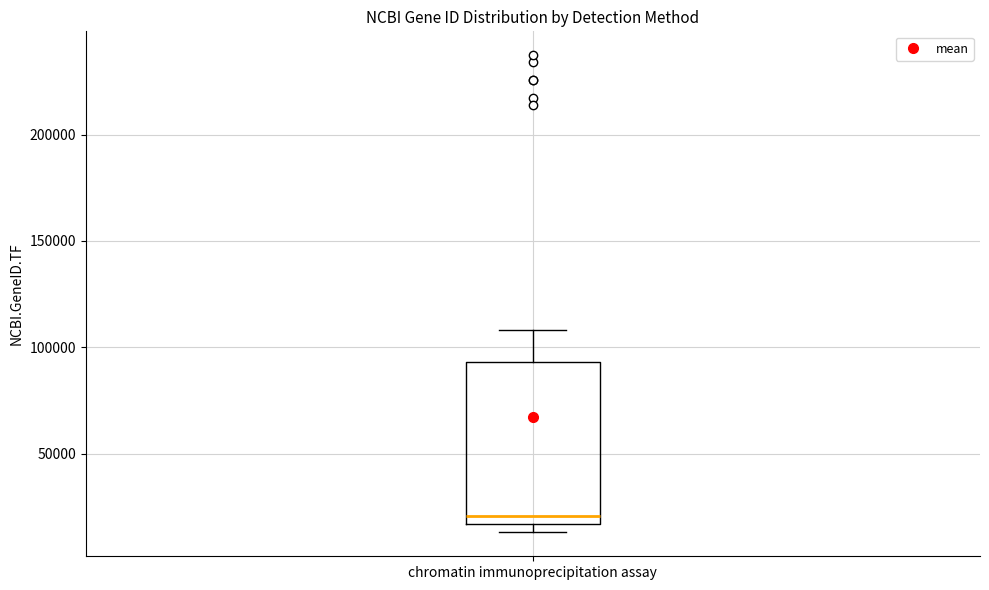

Transcribe this box plot: give where the median line is, the range the box spans, and where the two whiskers end, as read against the y-axis. The values are not printed on the chart, so give them approximately, as read against the axis.

median 20000, box 15000 to 95000, whiskers 15000 (just below the box's lower edge) to 110000